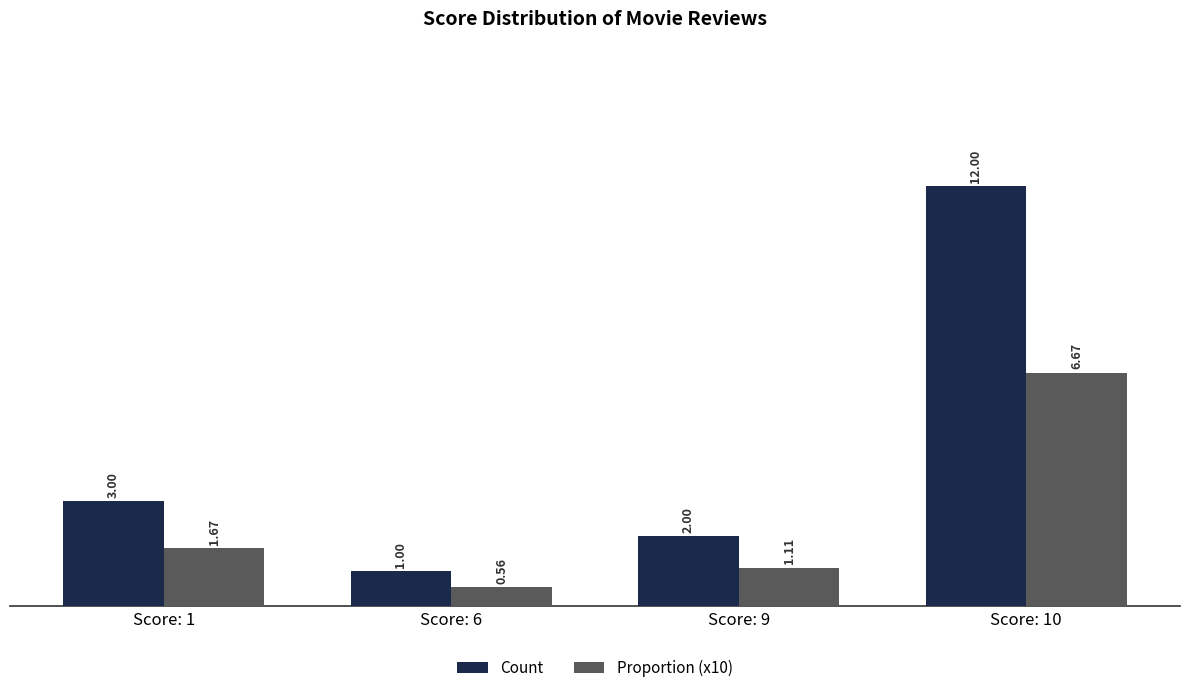

What is the value of the Count bar at the 3rd from the left?

2.0